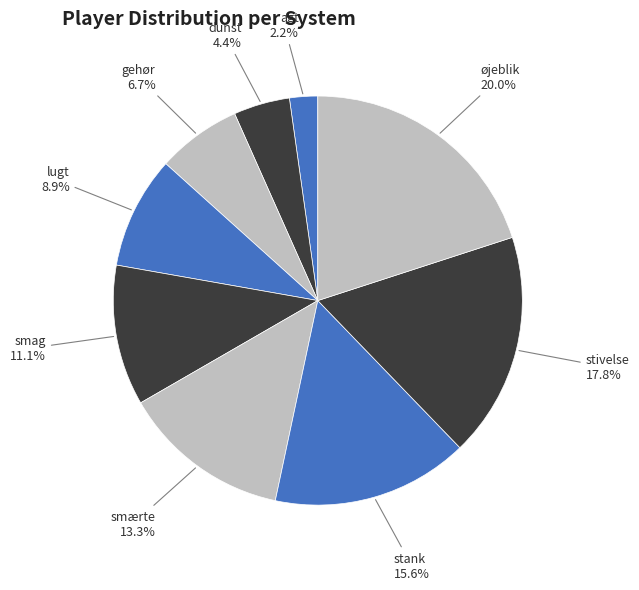

To the nearest percent, what is the difference between the stivelse and stank slice percentages?

2%